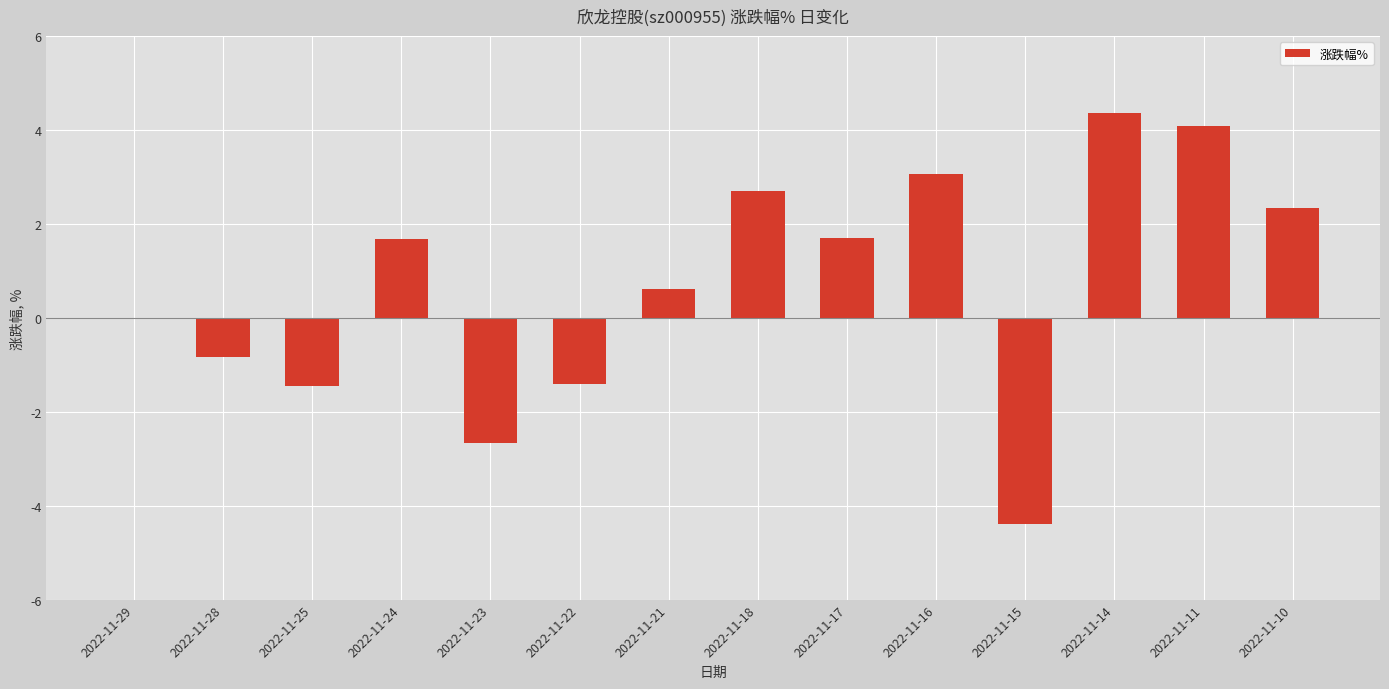

Reading right to left, what are all the values shown in this chart?

2022-11-10=2.3	2022-11-11=4.1	2022-11-14=4.4	2022-11-15=-4.4	2022-11-16=3.1	2022-11-17=1.7	2022-11-18=2.7	2022-11-21=0.6	2022-11-22=-1.4	2022-11-23=-2.7	2022-11-24=1.7	2022-11-25=-1.4	2022-11-28=-0.8	2022-11-29=0.0